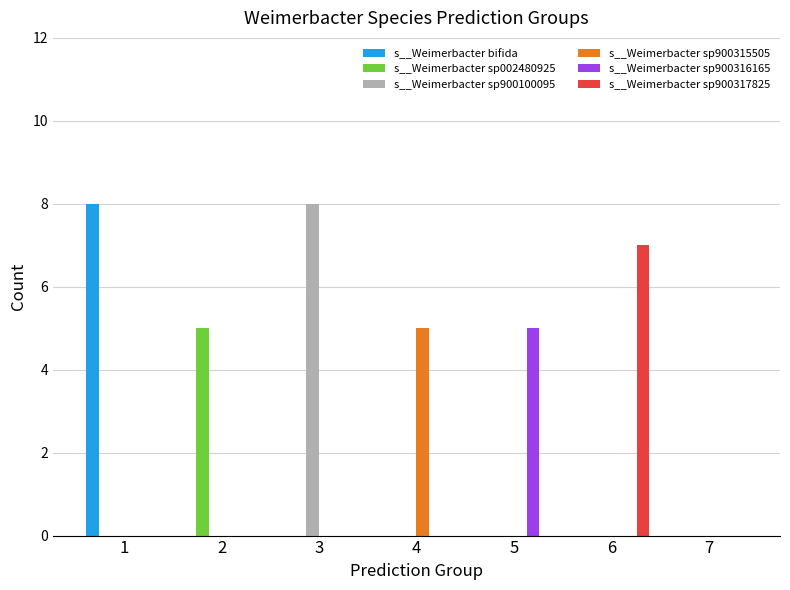

What are all the series names shown in the legend?

s__Weimerbacter bifida, s__Weimerbacter sp002480925, s__Weimerbacter sp900100095, s__Weimerbacter sp900315505, s__Weimerbacter sp900316165, s__Weimerbacter sp900317825